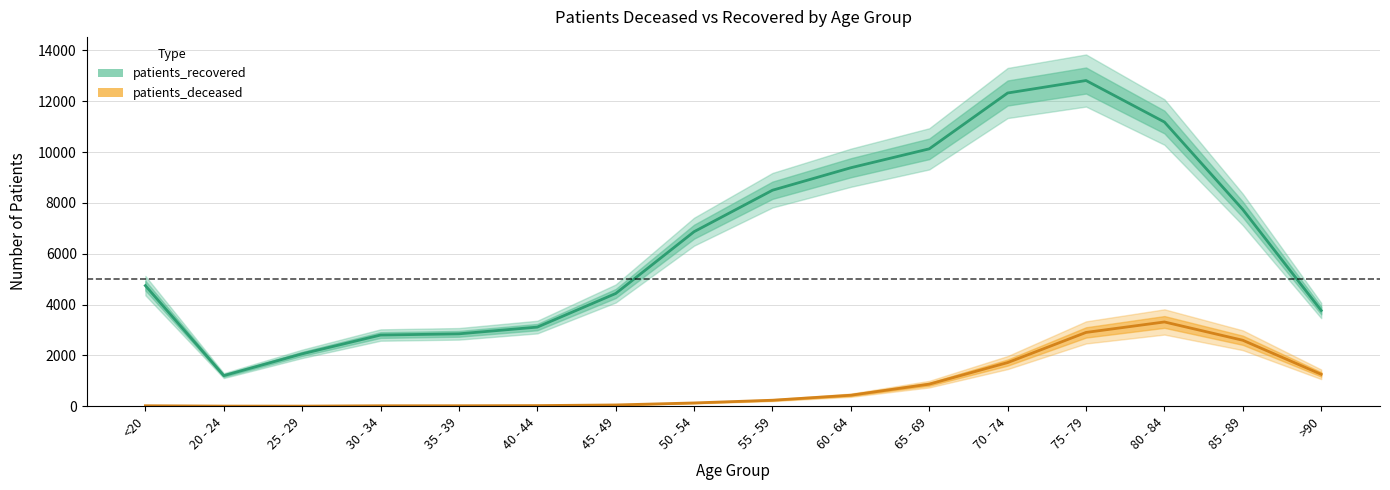

Is the value of patients_deceased at 60 - 64 greater than the value of patients_recovered at 85 - 89?

No